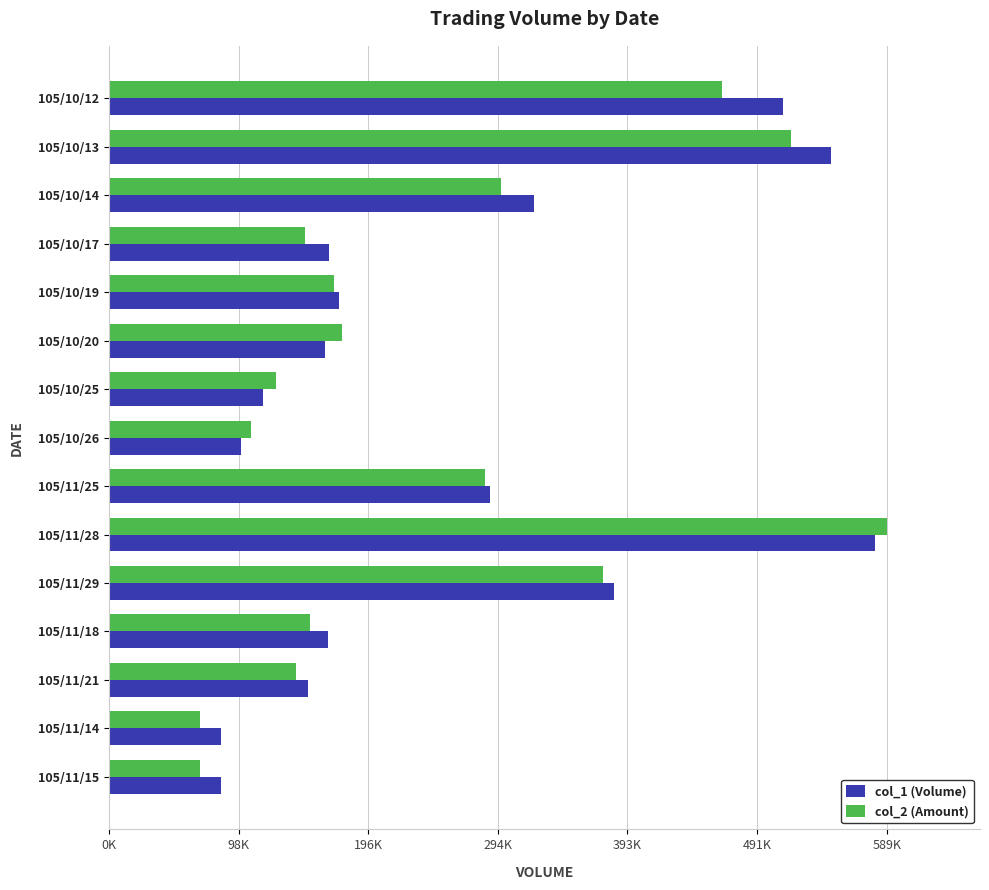

What are all the series names shown in the legend?

col_1 (Volume), col_2 (Amount)